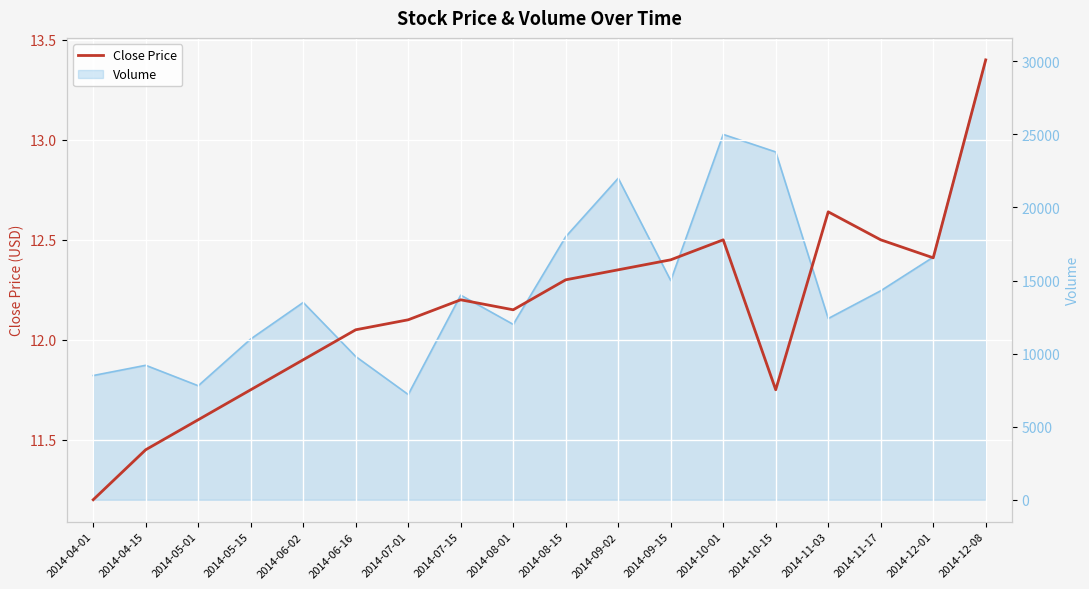

Reading left to right, list all the values displayed in this chart.

2014-04-01=11.2	2014-04-15=11.4	2014-05-01=11.6	2014-05-15=11.8	2014-06-02=11.9	2014-06-16=12.1	2014-07-01=12.1	2014-07-15=12.2	2014-08-01=12.2	2014-08-15=12.3	2014-09-02=12.3	2014-09-15=12.4	2014-10-01=12.5	2014-10-15=11.8	2014-11-03=12.6	2014-11-17=12.5	2014-12-01=12.4	2014-12-08=13.4